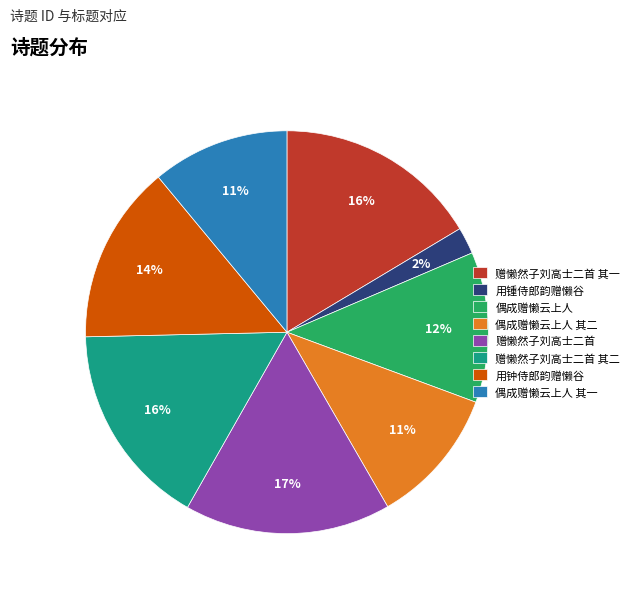

Is there a majority slice in this chart?

No